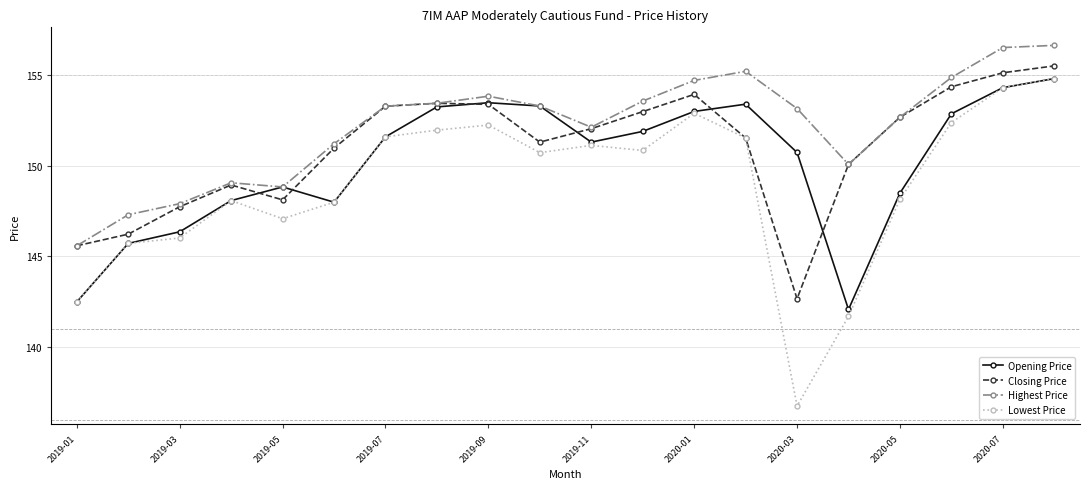

True or false: Opening Price has more than 1 interior local peaks.

True